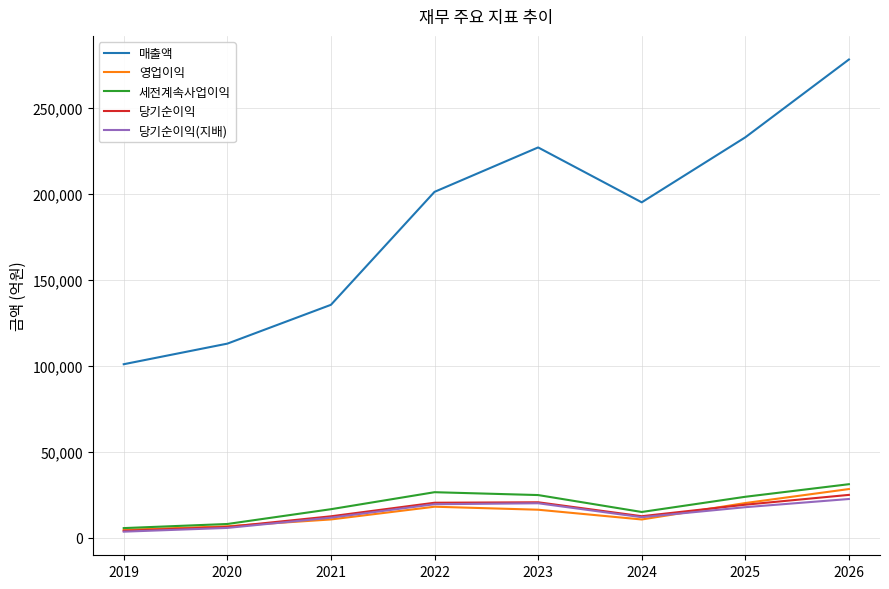

What is the approximate value of 당기순이익 at 2024?

12553